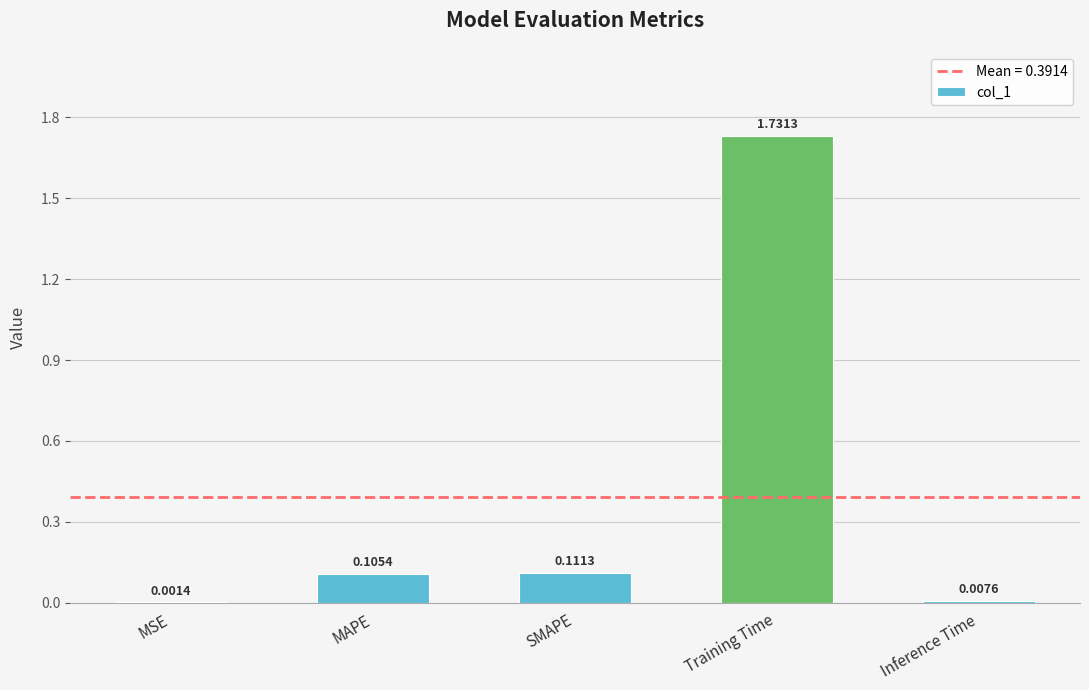

What is the sum of all values?

2.0